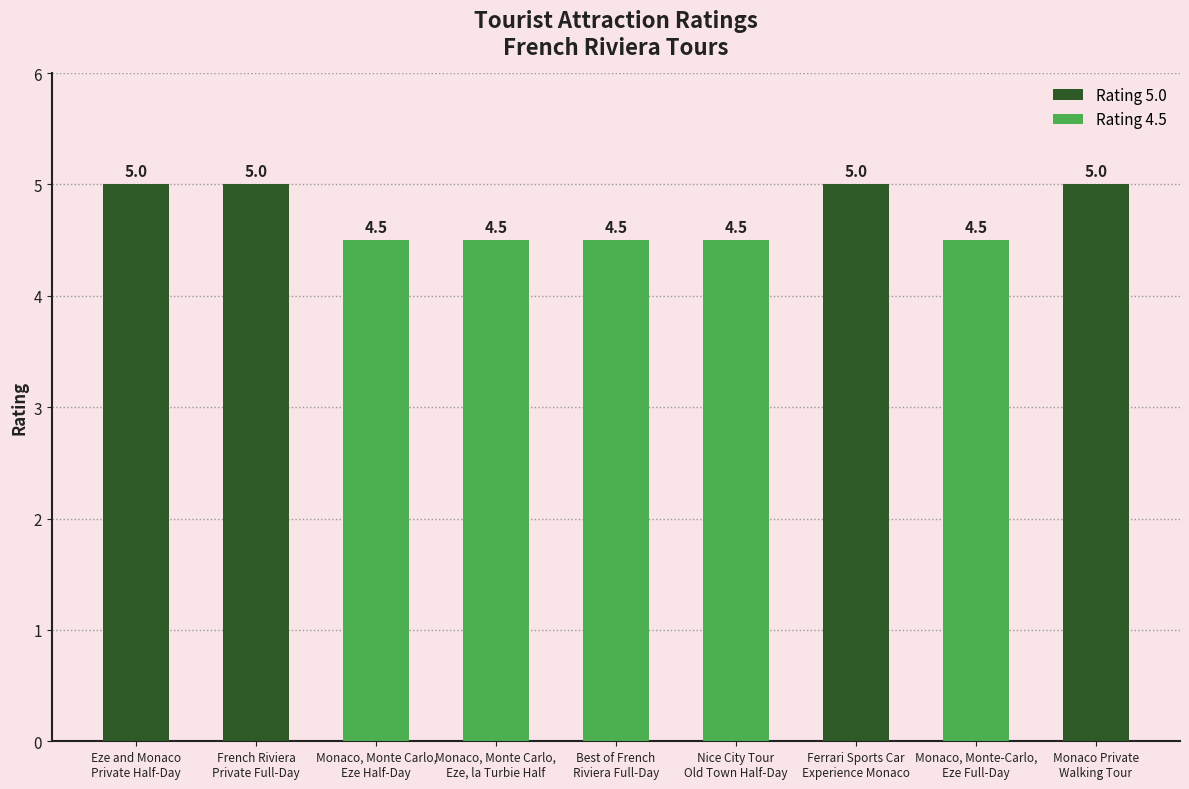

Is it true that the value at Monaco, Monte-Carlo,
Eze Full-Day is 1.1?

False